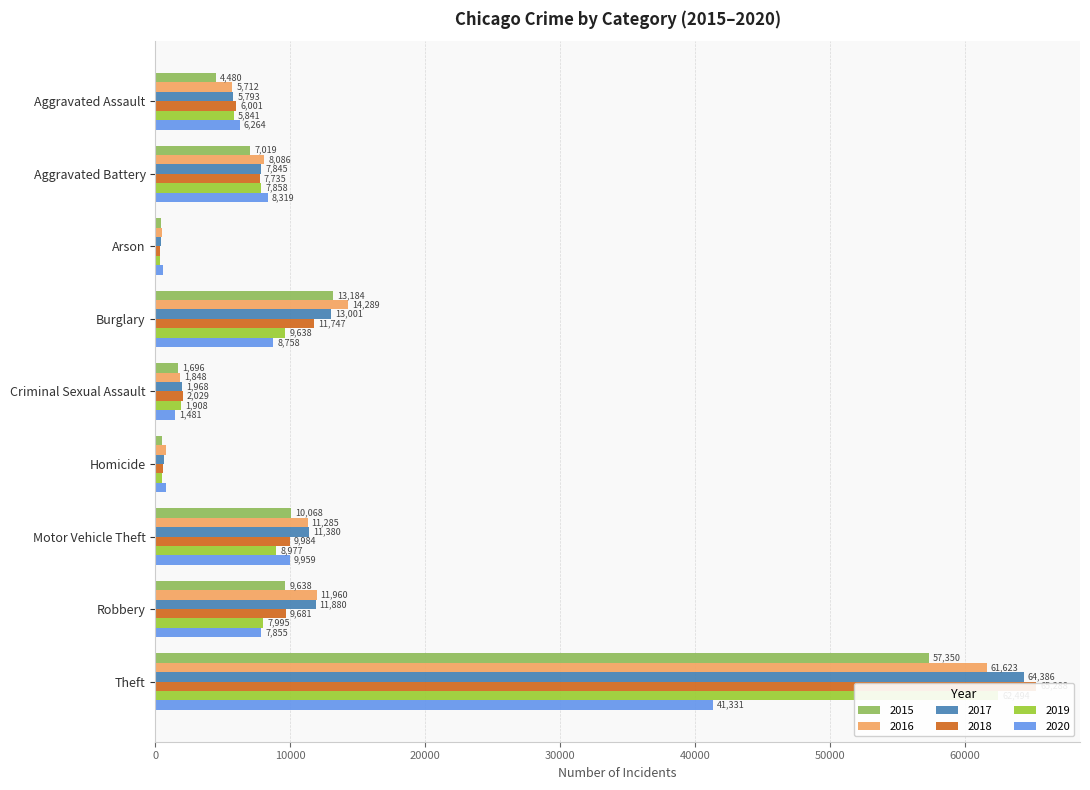

Are the bars grouped side by side (vs. stacked)?

Yes